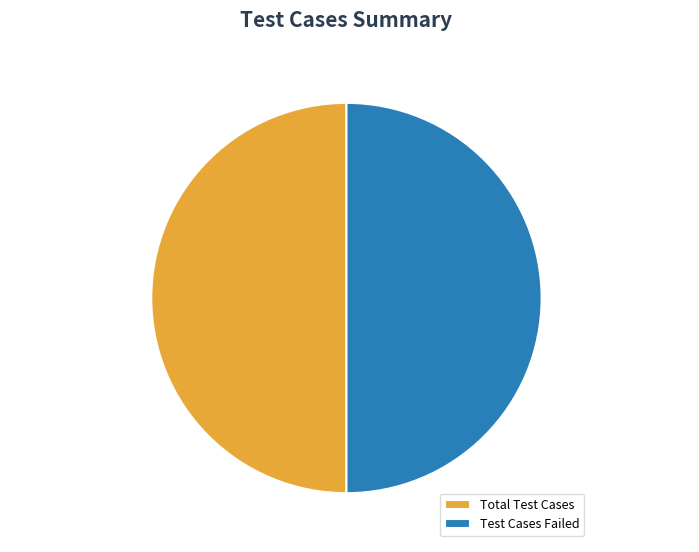

How many slices are in this pie chart?

2